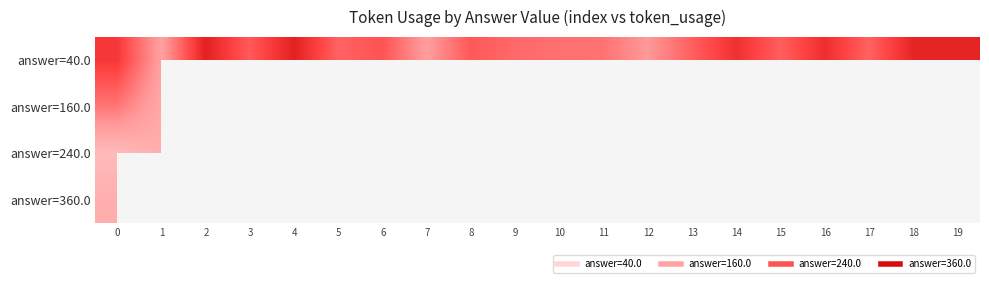

How many categories are shown in the chart?

20